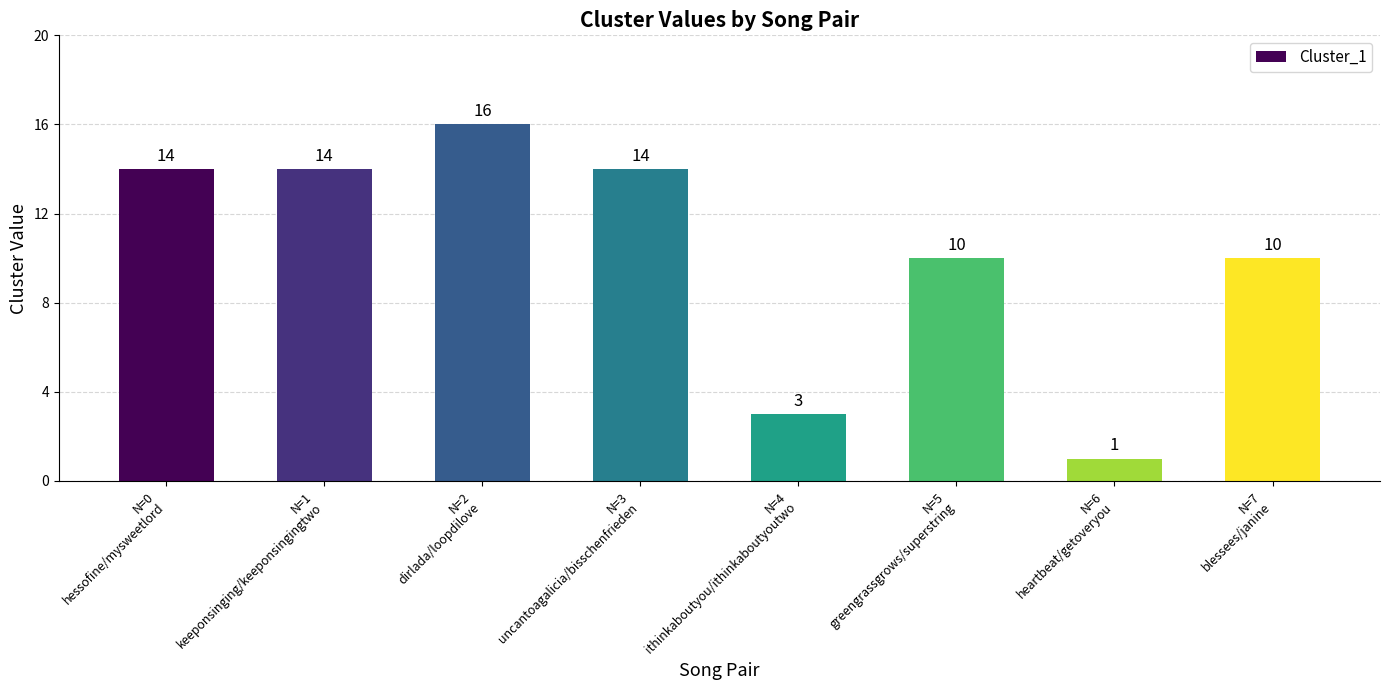

What is the average value?

10